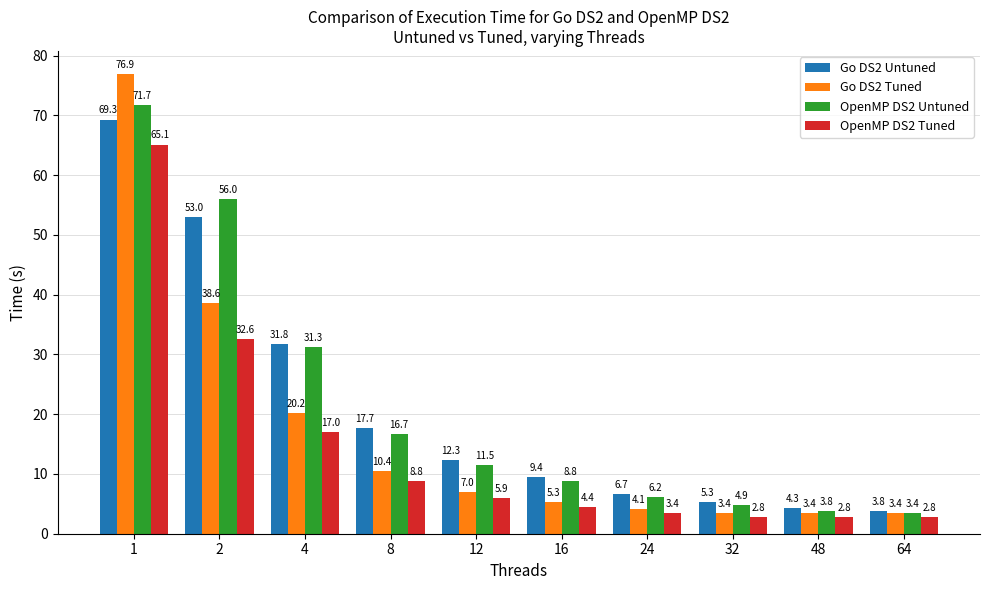

At how many categories does at least one series exceed 27?

3